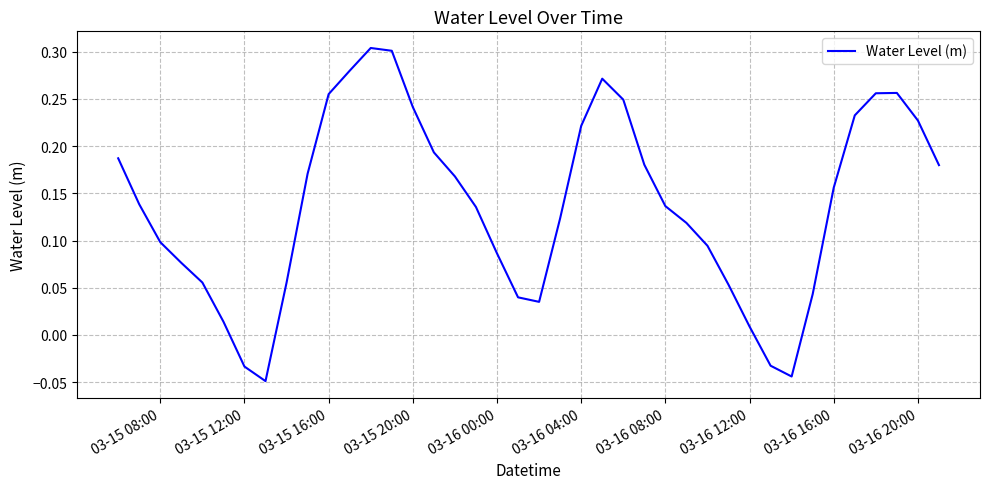

What is the difference between the maximum and minimum values?

0.4